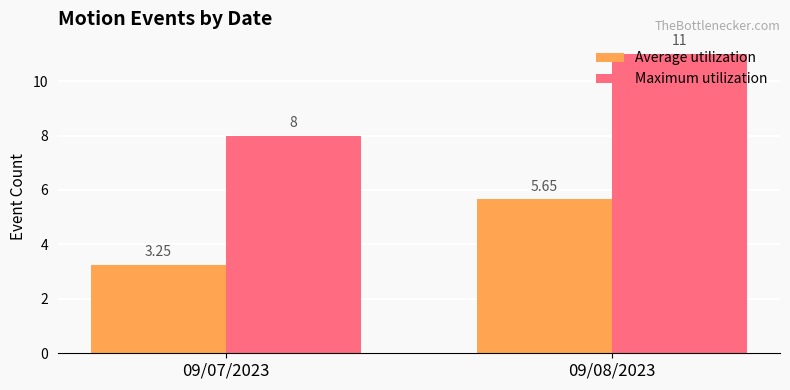

What is the difference between the Maximum utilization values at 09/08/2023 and 09/07/2023?

3.0